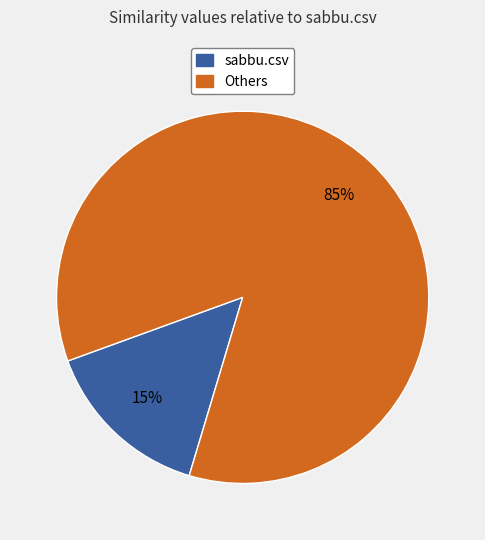

How many slices are in this pie chart?

2